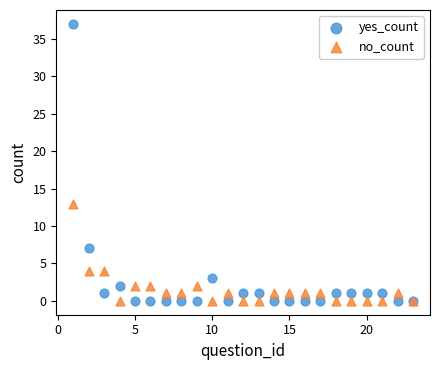

Across all series, what Y value is closest to 18?

13